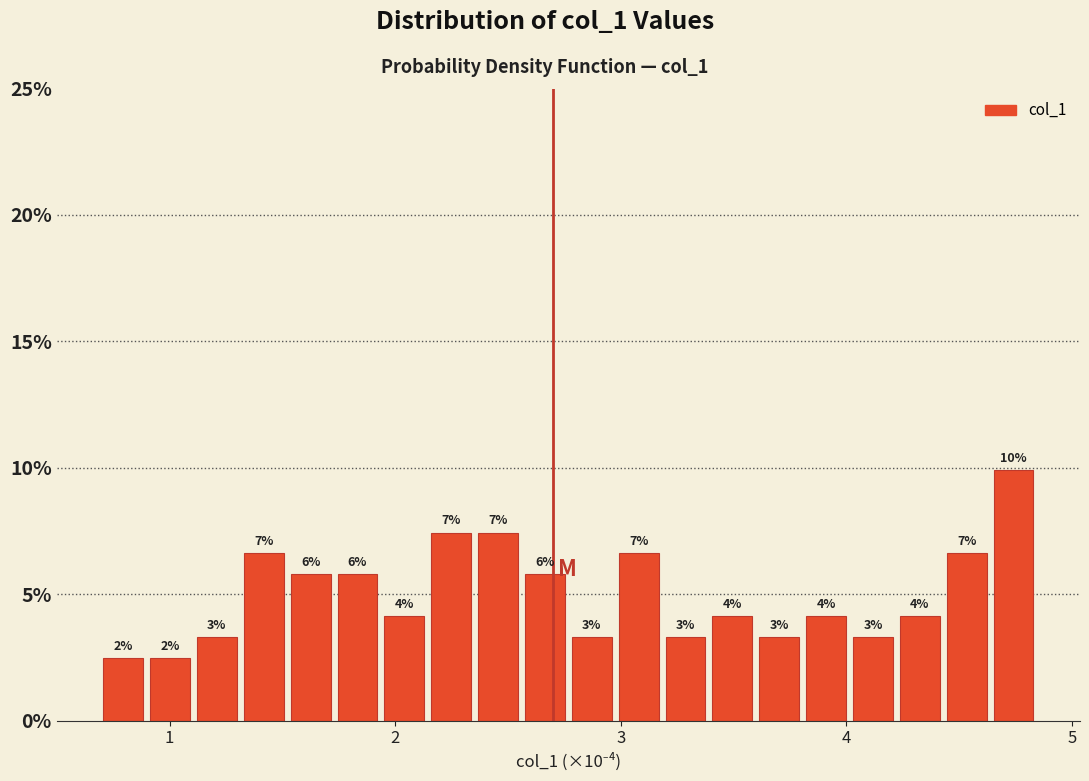

Around what value on the x-axis is the tallest bar? Give the approximate position of its centre, as read against the axis.

4.7